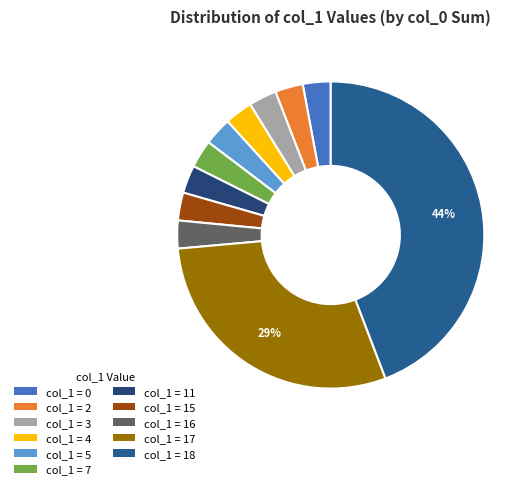

Count the number of slices in the pie.

11